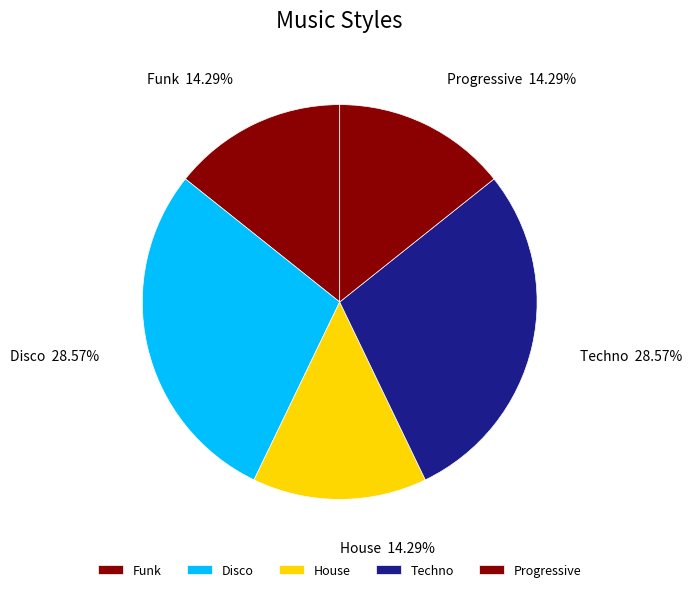

Between Techno and House, which is larger?

Techno